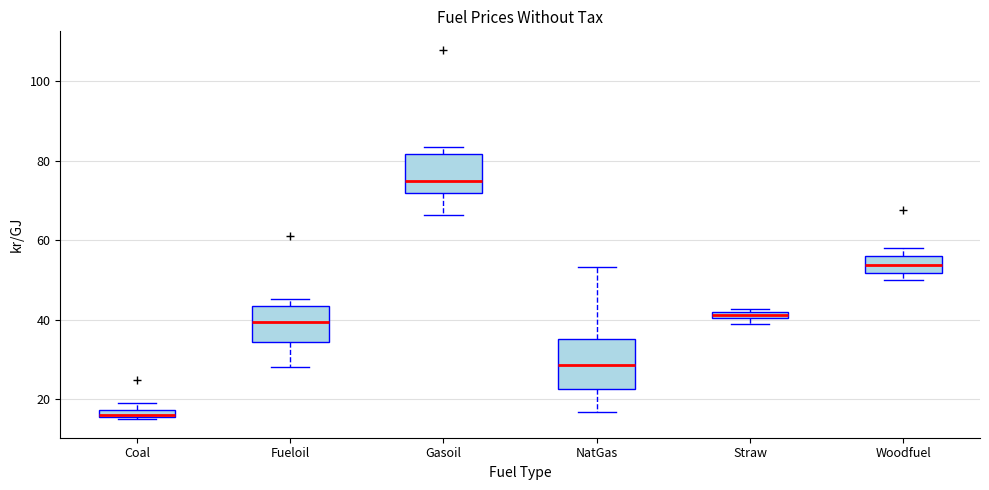

Where is the upper edge of the box for Straw on the y-axis? The values are not printed on the chart, so give them approximately, as read against the axis.

42